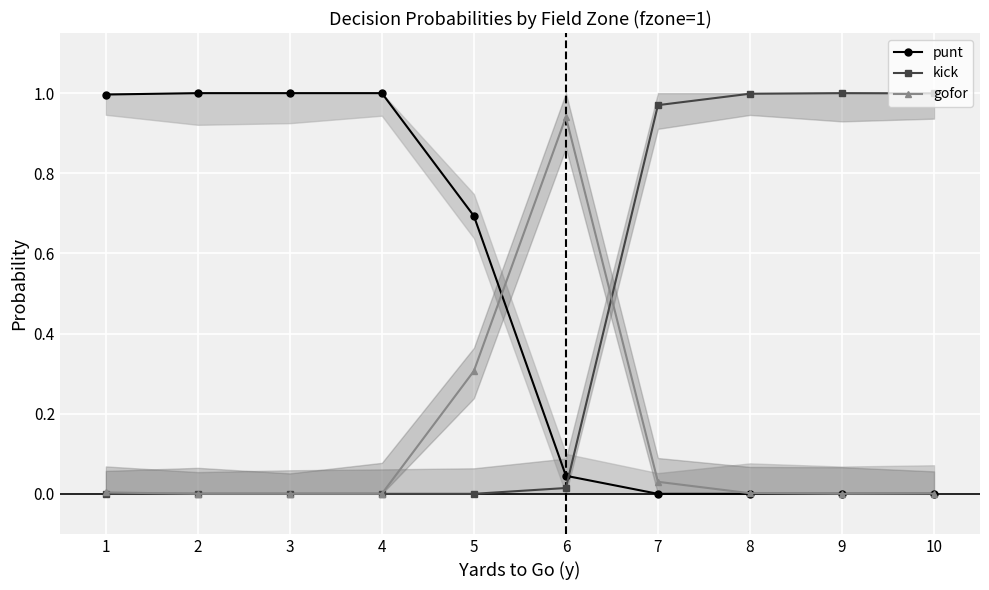

Reading left to right, transcribe all the data shown in this chart.

punt: 1=1.0	2=1.0	3=1.0	4=1.0	5=0.7	6=0.0	7=0.0	8=0.0	9=0.0	10=0.0
kick: 1=0.0	2=0.0	3=0.0	4=0.0	5=0.0	6=0.0	7=1.0	8=1.0	9=1.0	10=1.0
gofor: 1=0.0	2=0.0	3=0.0	4=0.0	5=0.3	6=0.9	7=0.0	8=0.0	9=0.0	10=0.0